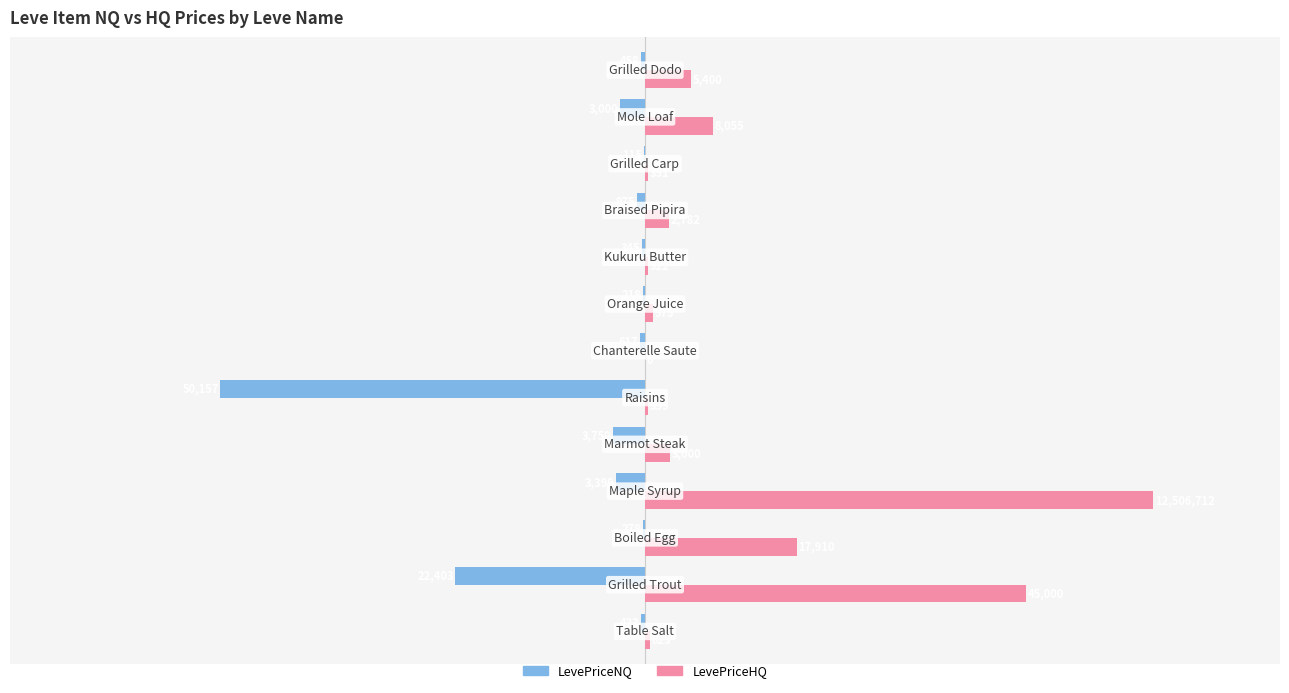

What is the maximum value shown in the chart?

60000.0